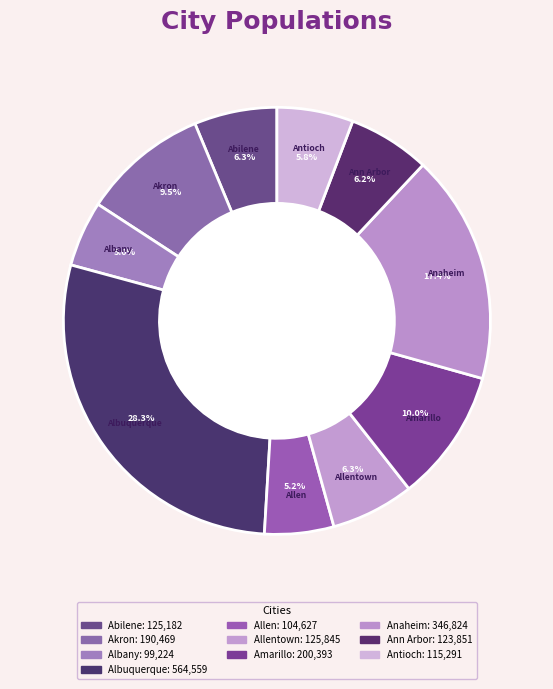

To the nearest percent, what is the difference between the largest and smallest slice percentages?

23%